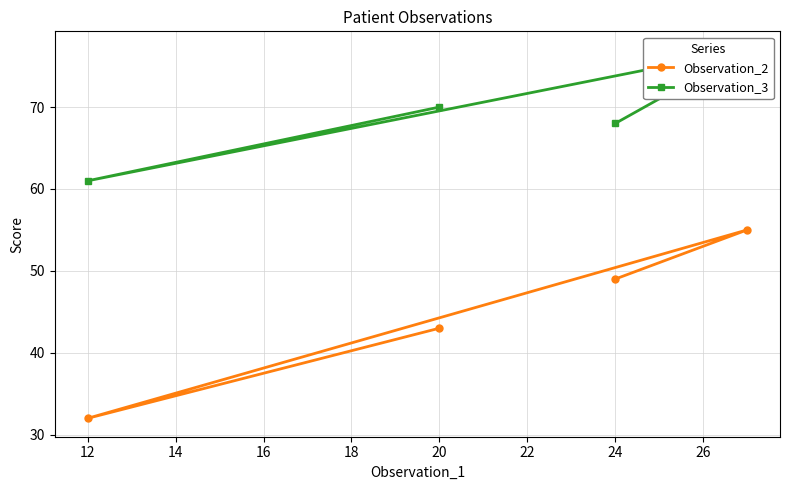

Which series has the largest range (max minus min)?

Observation_2